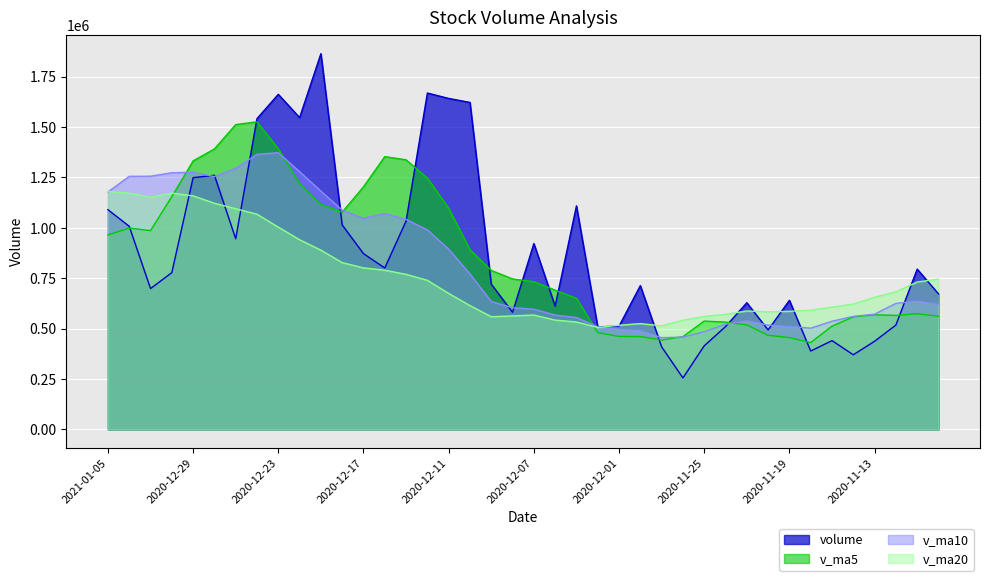

How many data points in volume are above 777790?

20